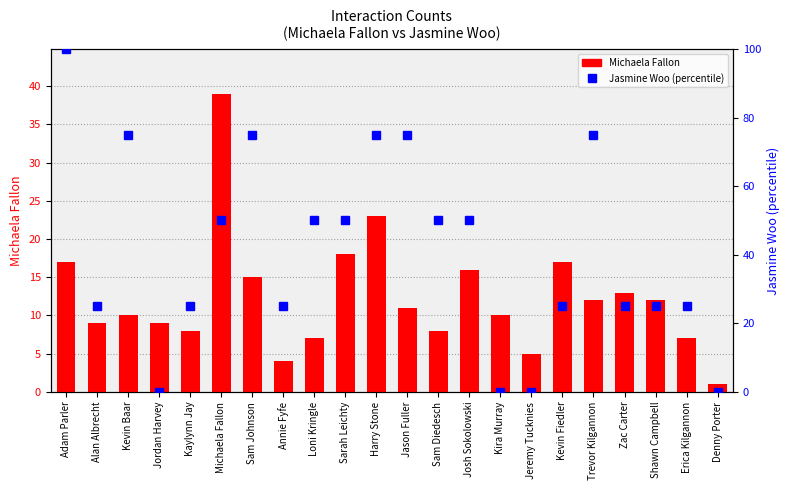

What is the label of the 16th bar from the left?

Jeremy Tucknies